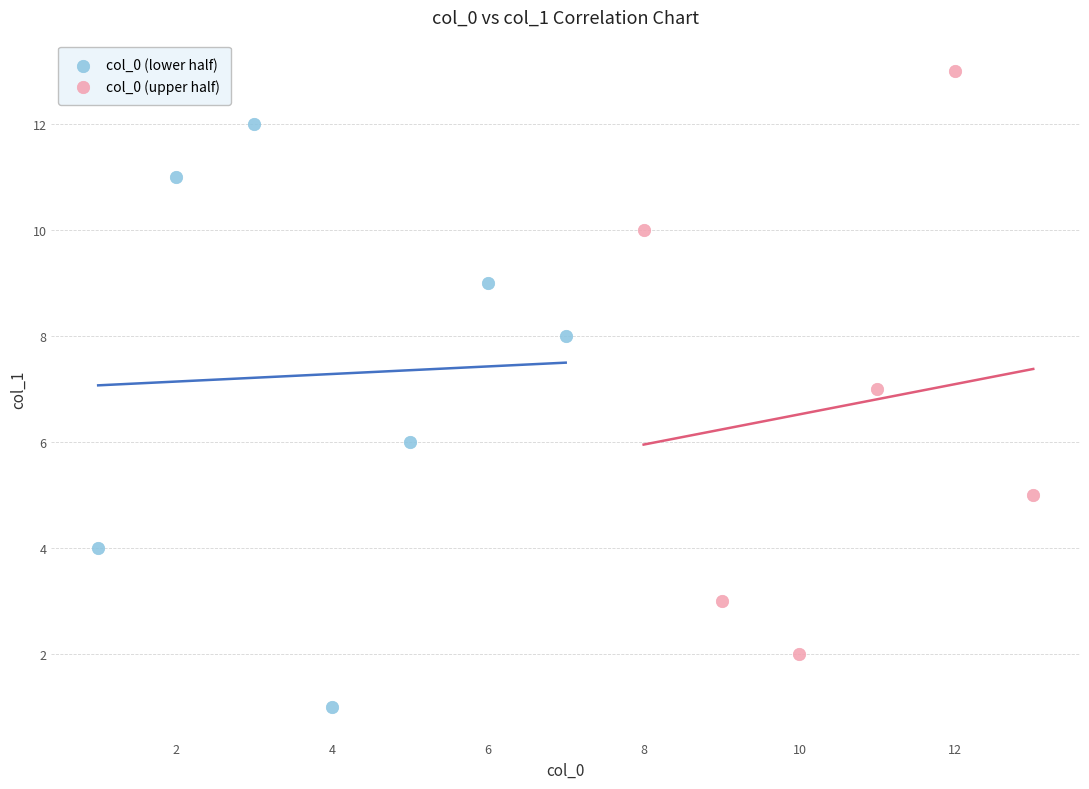

What are all the series names shown in the legend?

col_0 (lower half), col_0 (upper half)